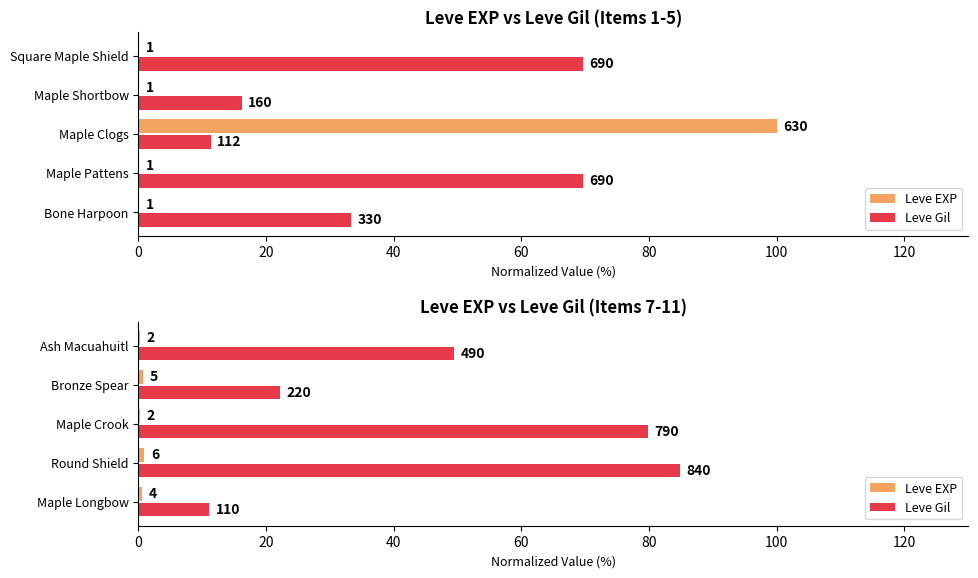

What is the value of the Leve Gil bar at the 1st from the left?

11.1